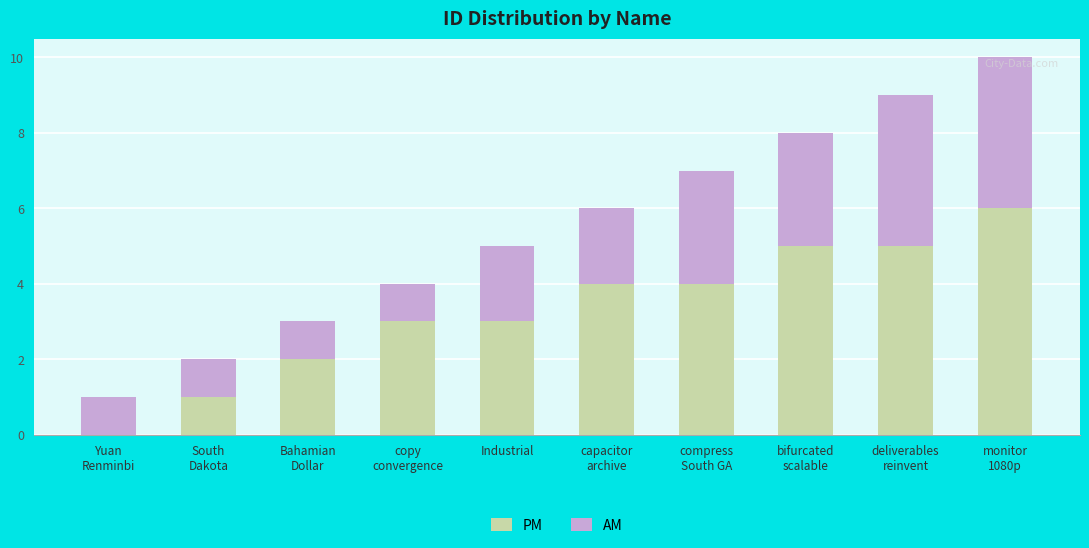

What are all the series names shown in the legend?

PM, AM